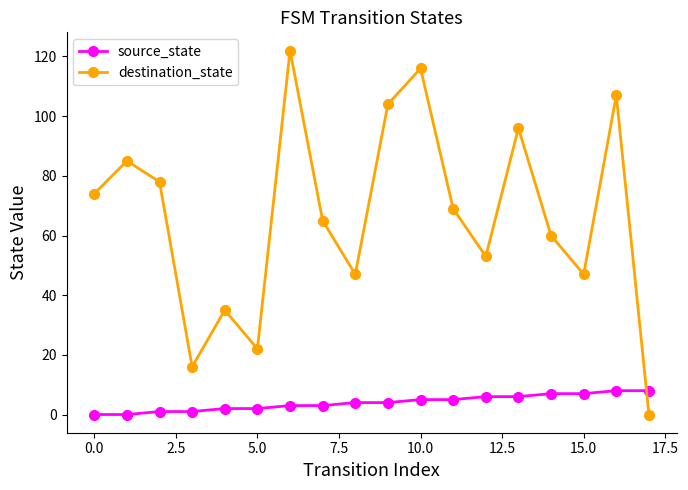

Does the chart have visible grid lines?

No